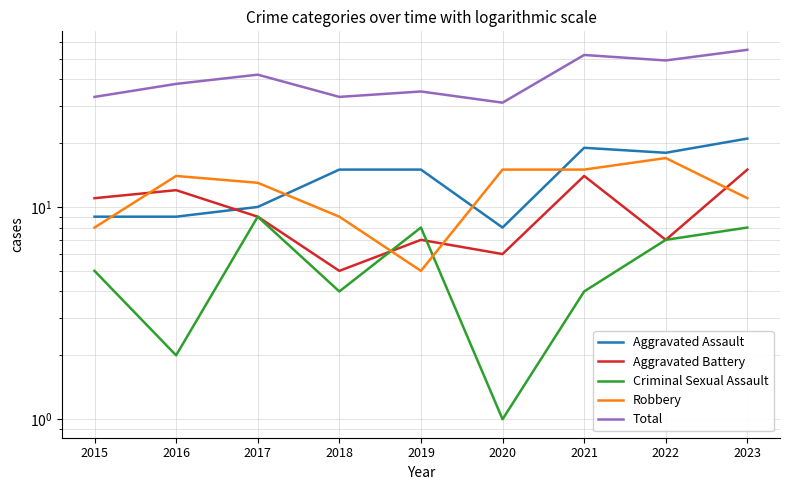

At which category is the sum across all series the highest?

2023